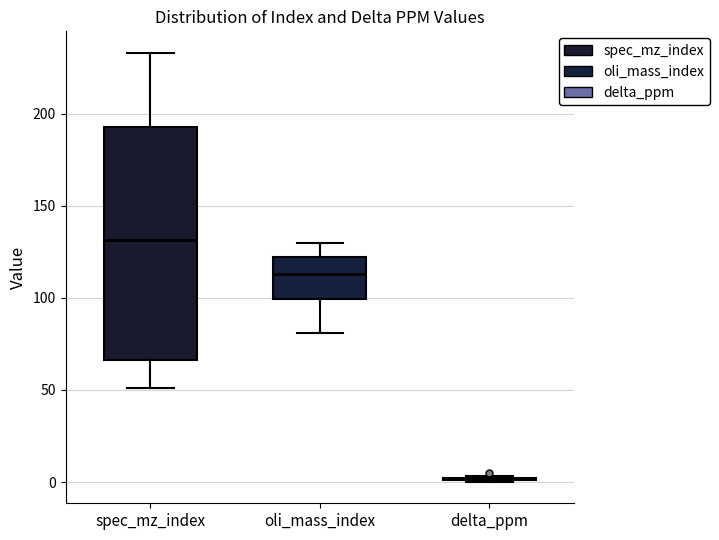

Reading left to right, transcribe this box plot: for each box, give where its median line is, the range the box spans, and where its two whiskers end, as read against the y-axis. The values are not printed on the chart, so give them approximately, as read against the axis.

spec_mz_index: median 130, box 65 to 195, whiskers 50 to 235
oli_mass_index: median 115, box 100 to 120, whiskers 80 to 130
delta_ppm: box collapsed to a line at 0, whiskers 0 to 5